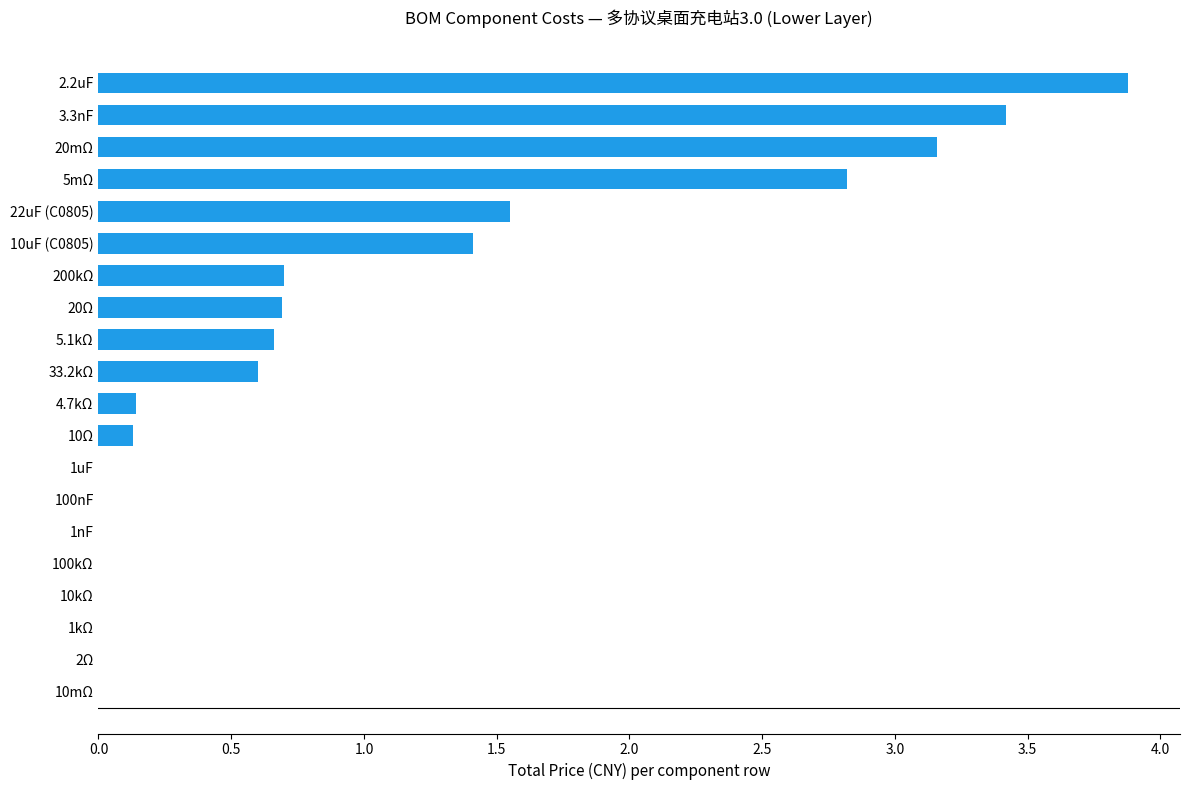

True or false: the data shows 0.8 at 2.2uF.

False